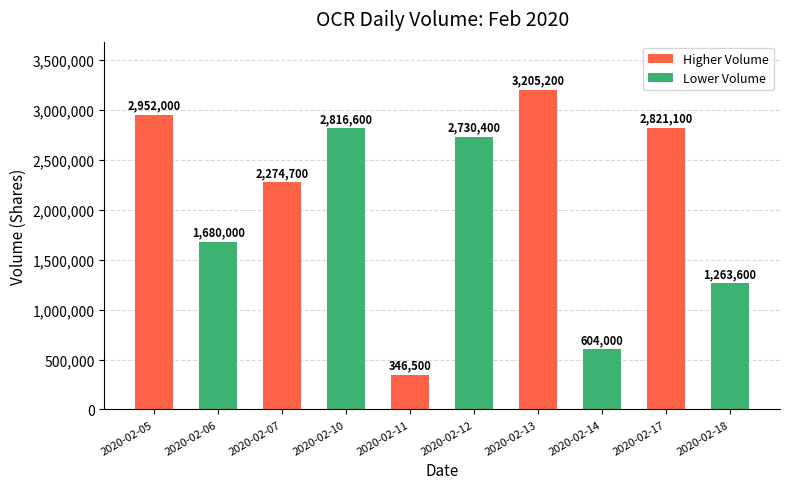

How many distinct data groups are displayed?

1